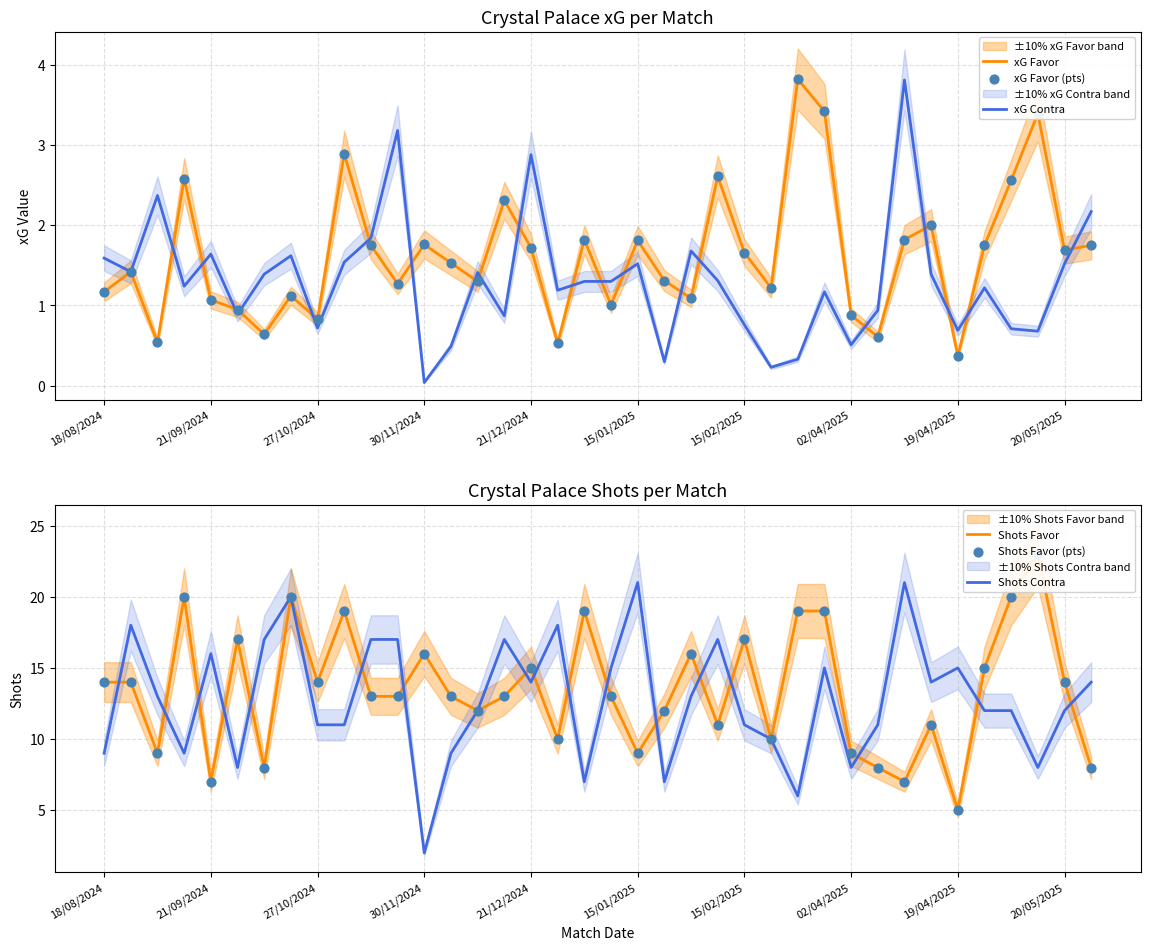

Is the value of Shots Favor (pts) at 29 greater than the value of Shots Favor at 19?

No